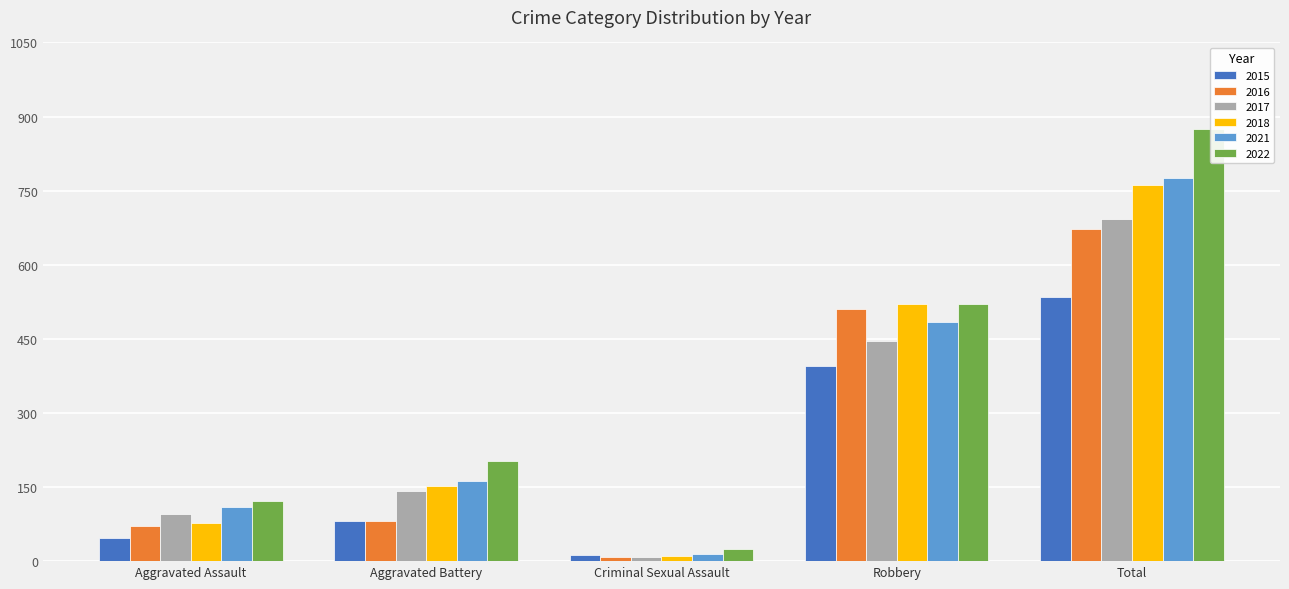

What is the spread (max minus min) of values at Aggravated Assault?

75